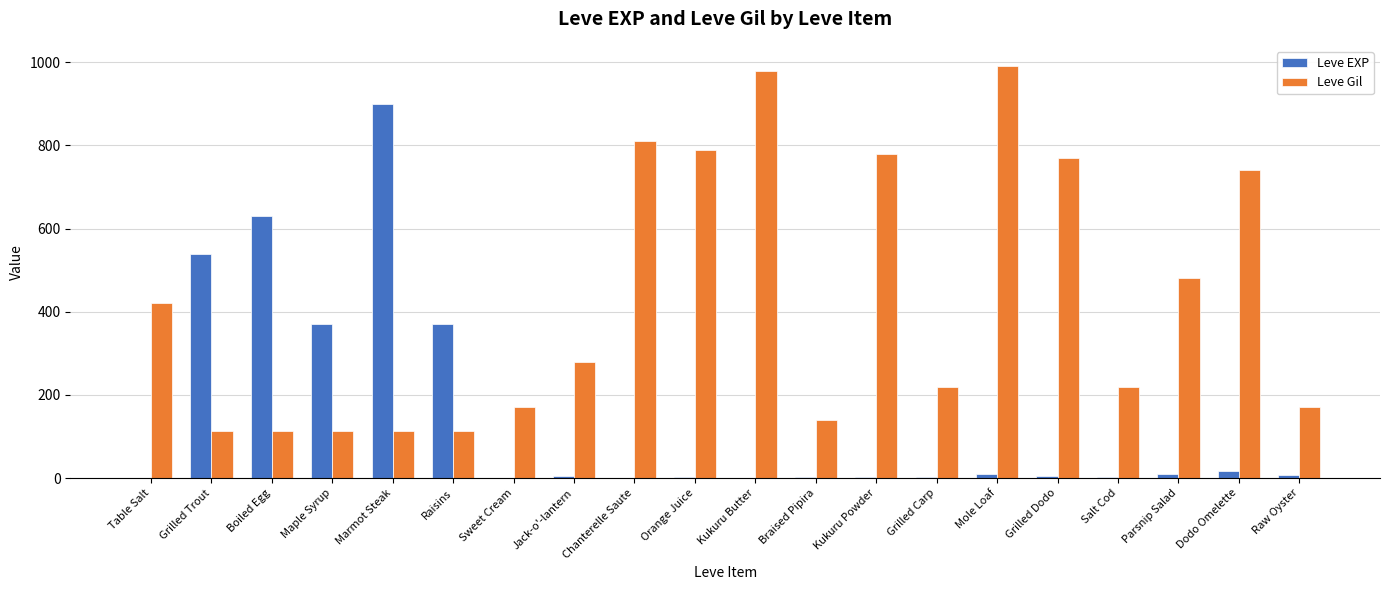

How many data points does each series have?

20